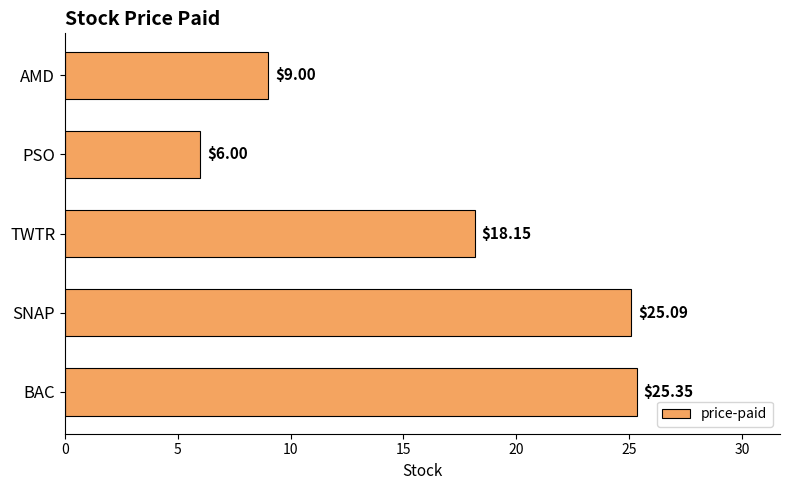

Which has a higher value, AMD or BAC?

BAC